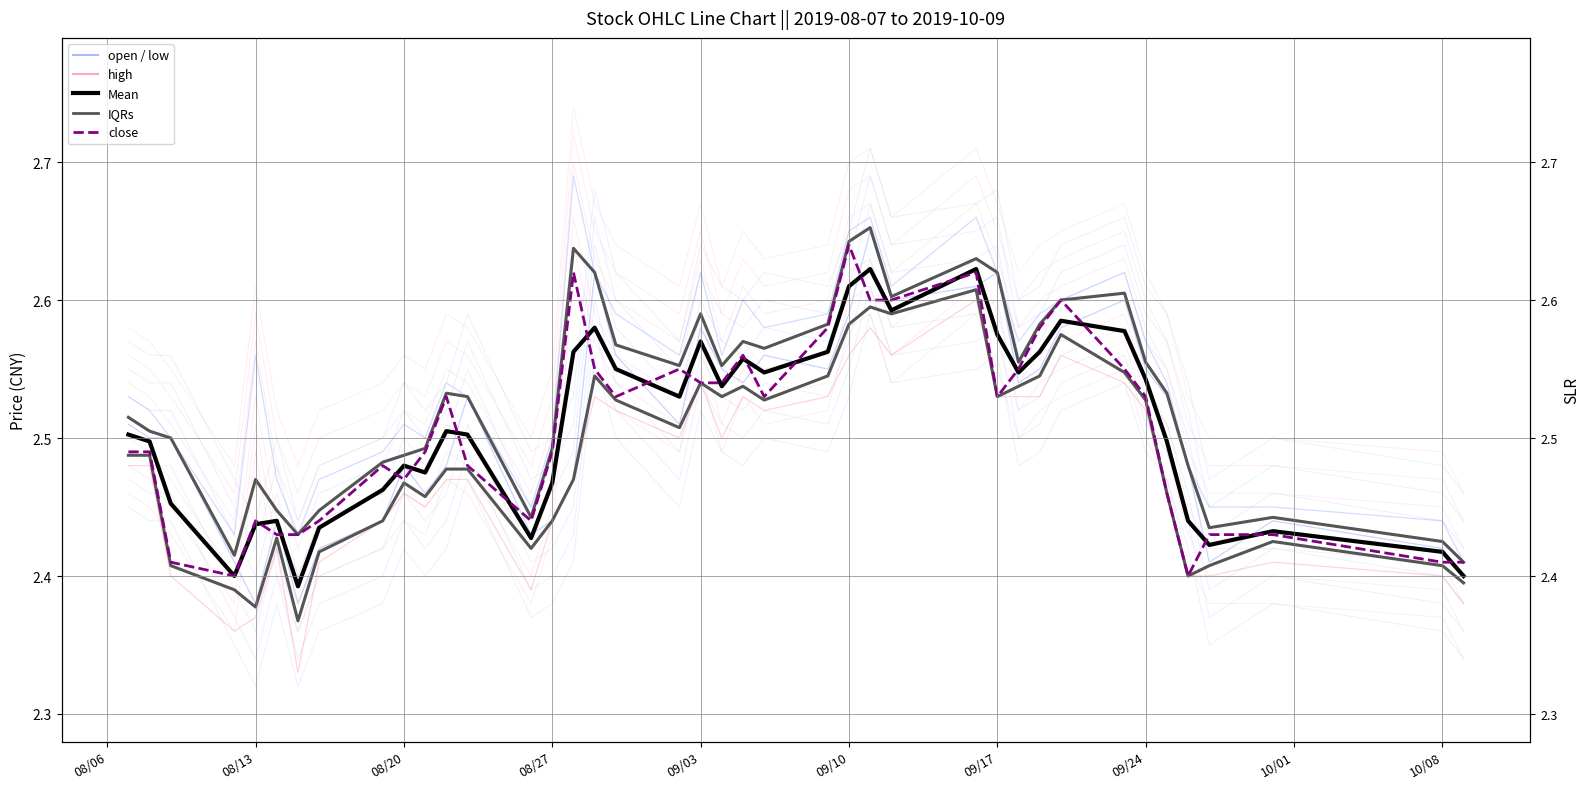

True or false: Mean and low cross at least once.

False